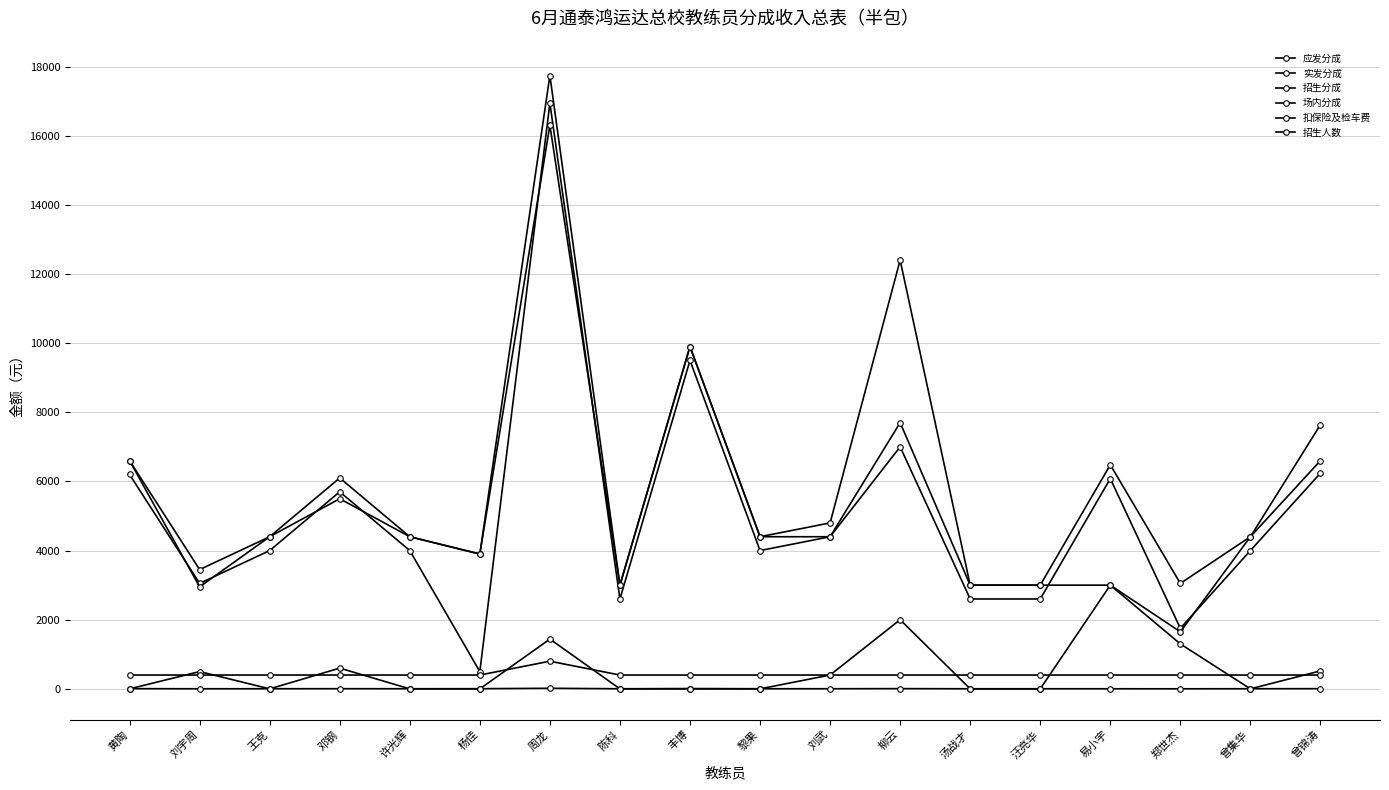

Is this an area chart (filled region under the line)?

No